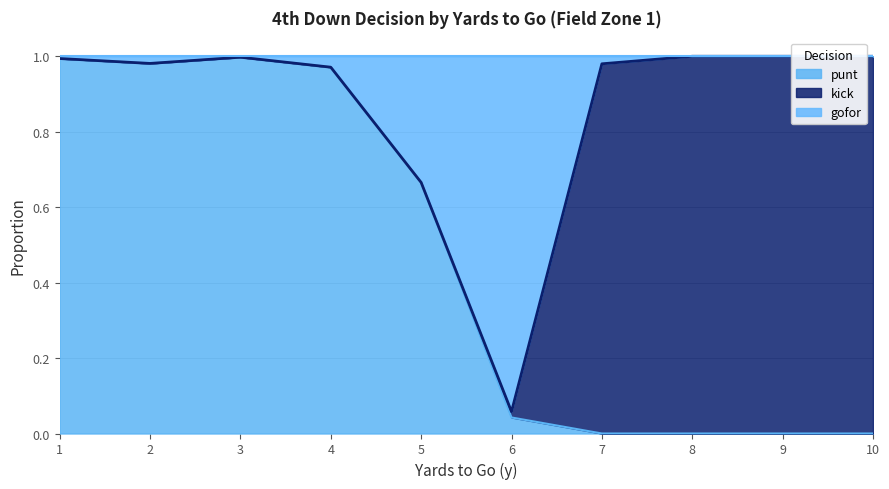

True or false: gofor has more than 0 points higher than both neighbors.

True